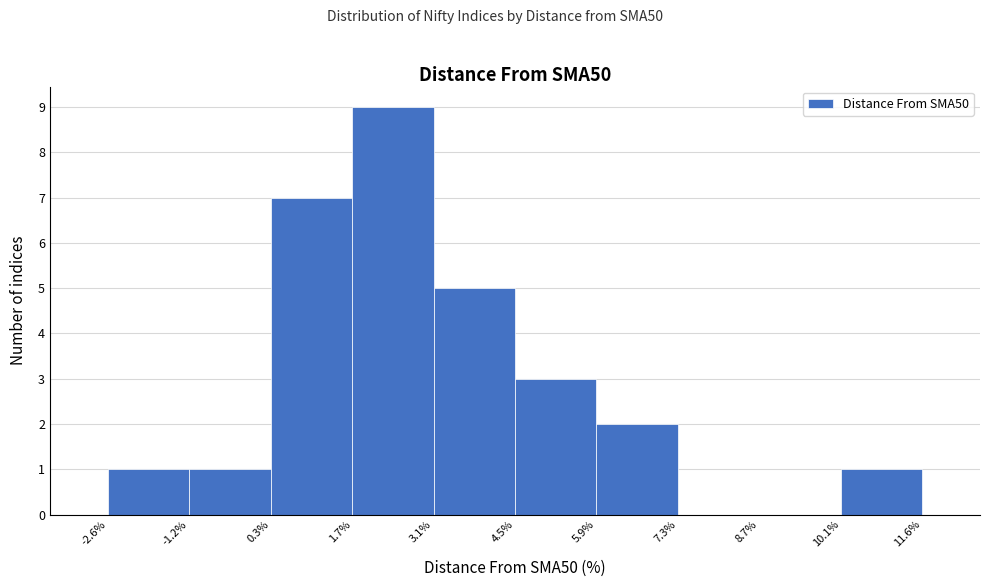

Reading left to right, transcribe this chart: for each bar, give the range it covers on the x-axis and its height. The values are not printed on the chart, so give them approximately, as read against the axis.

-2.6% to -1.2%: 1
-1.2% to 0.3%: 1
0.3% to 1.7%: 7
1.7% to 3.1%: 9
3.1% to 4.5%: 5
4.5% to 5.9%: 3
5.9% to 7.3%: 2
7.3% to 8.7%: 0
8.7% to 10.1%: 0
10.1% to 11.6%: 1